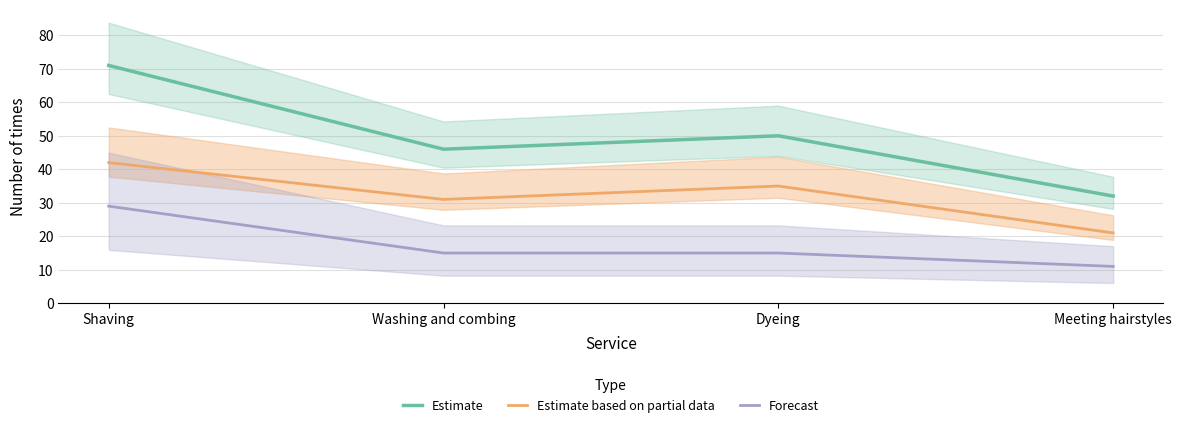

Reading right to left, what are all the values shown in this chart?

Estimate: Meeting hairstyles=32	Dyeing=50	Washing and combing=46	Shaving=71
Estimate based on partial data: Meeting hairstyles=21	Dyeing=35	Washing and combing=31	Shaving=42
Forecast: Meeting hairstyles=11	Dyeing=15	Washing and combing=15	Shaving=29